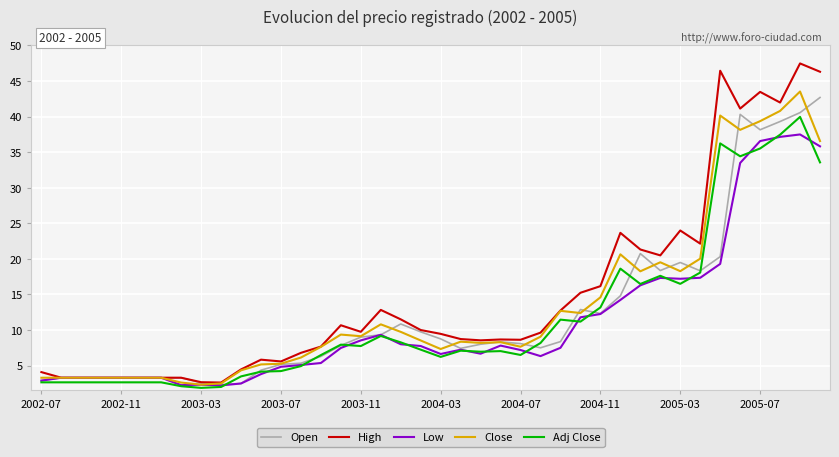

True or false: Open has more than 0 points higher than both neighbors.

True